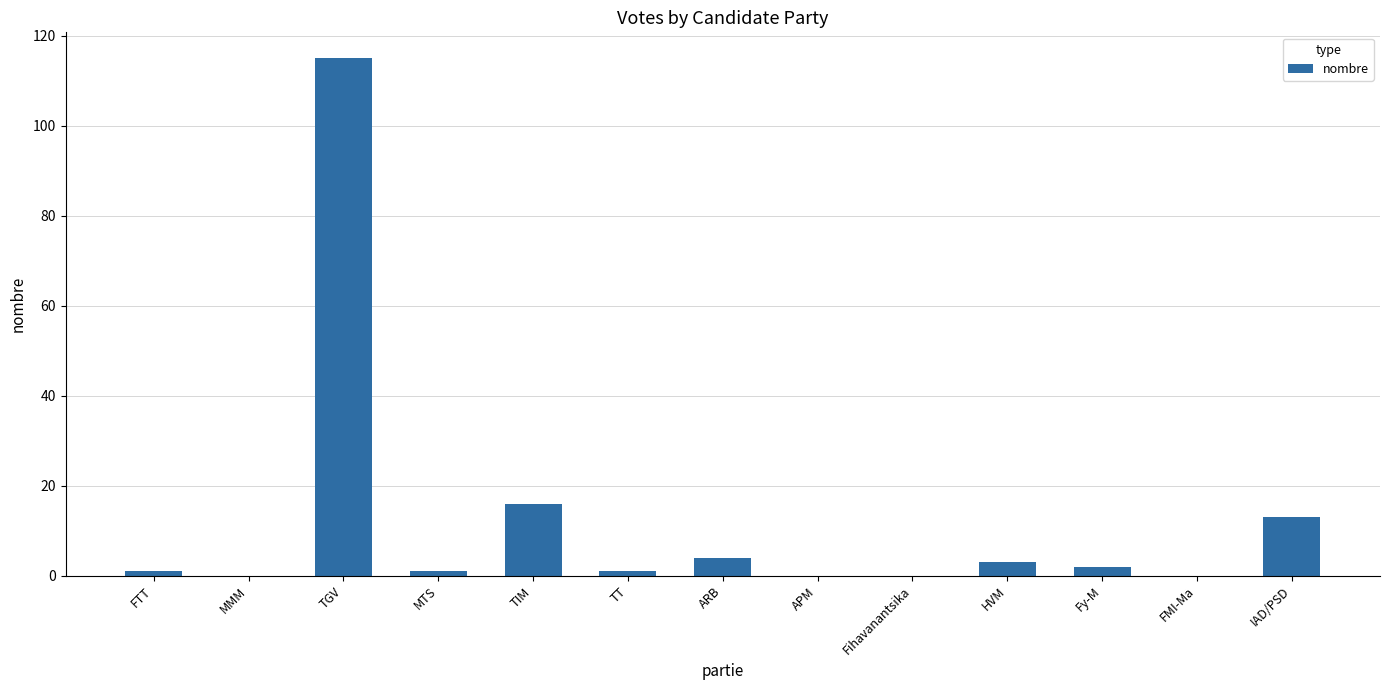

Is it true that the value at FMI-Ma is 0?

True